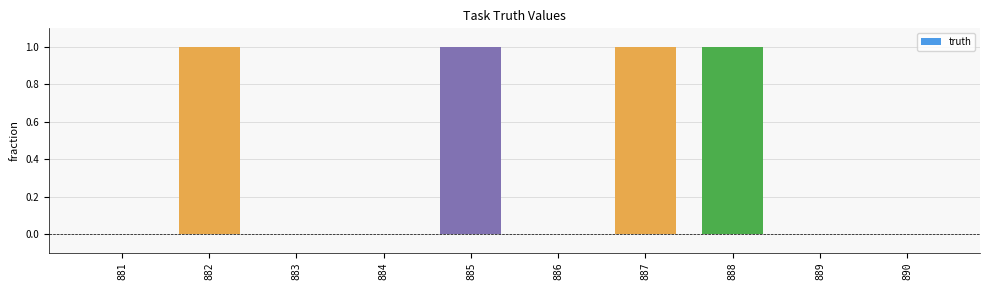

Reading left to right, extract all data points from this chart.

0	1	0	0	1	0	1	1	0	0